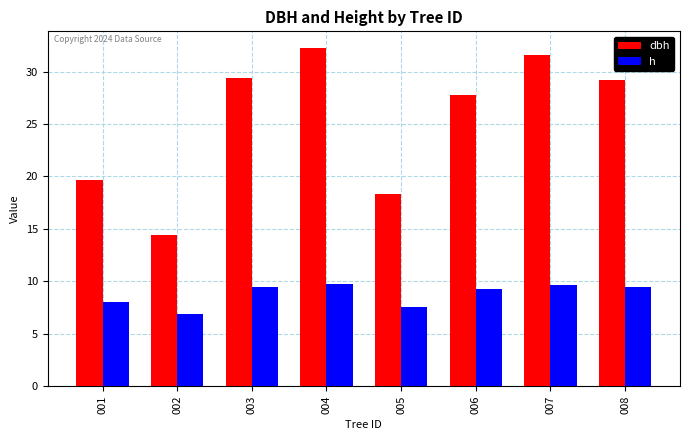

What are all the series names shown in the legend?

dbh, h